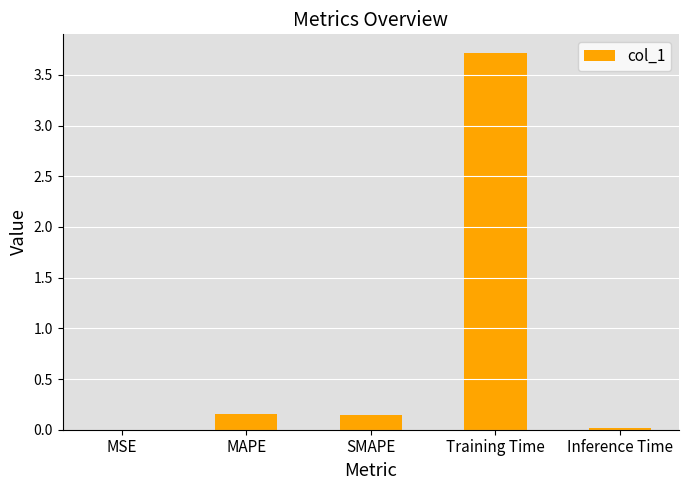

At which category does the chart reach its peak across all series?

Training Time